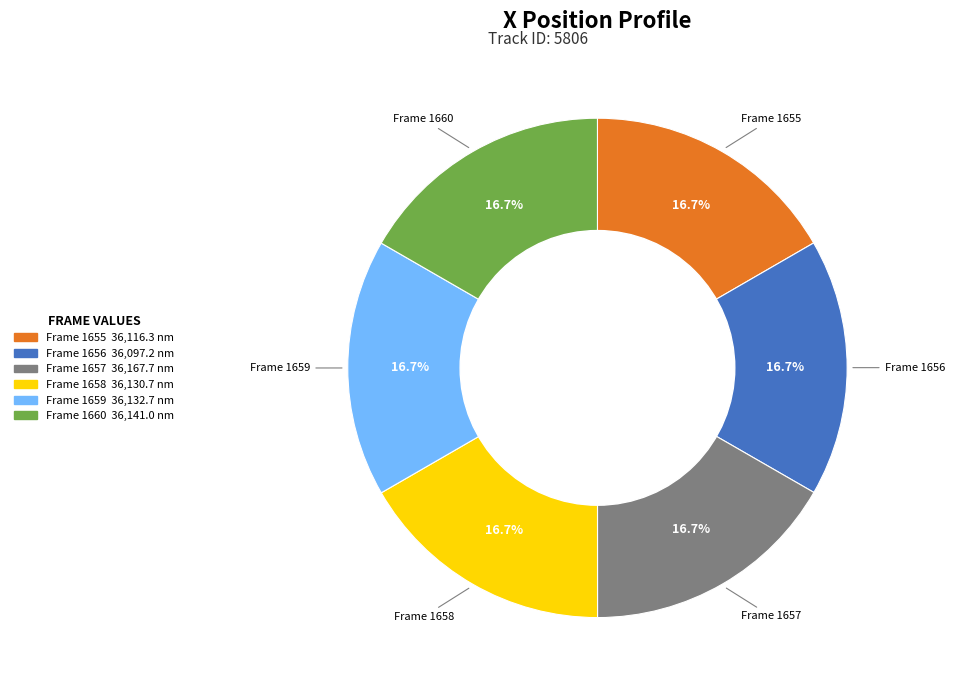

Is there any slice that represents more than half of the pie?

No